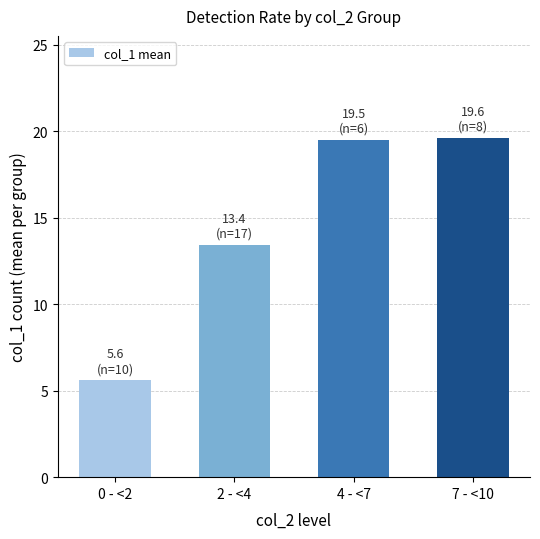

Between 0 - <2 and 7 - <10, which is larger?

7 - <10